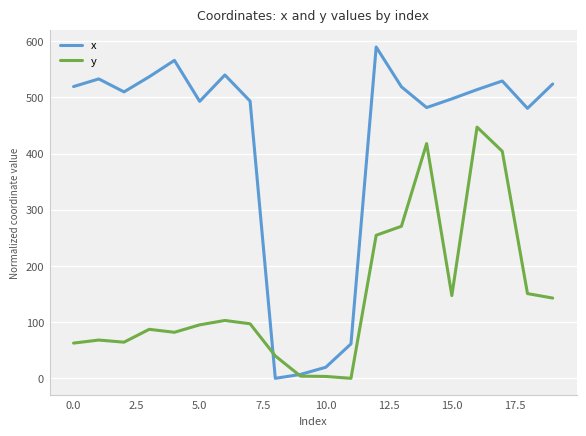

List the series in order of their overall mean, lowest first.

y, x